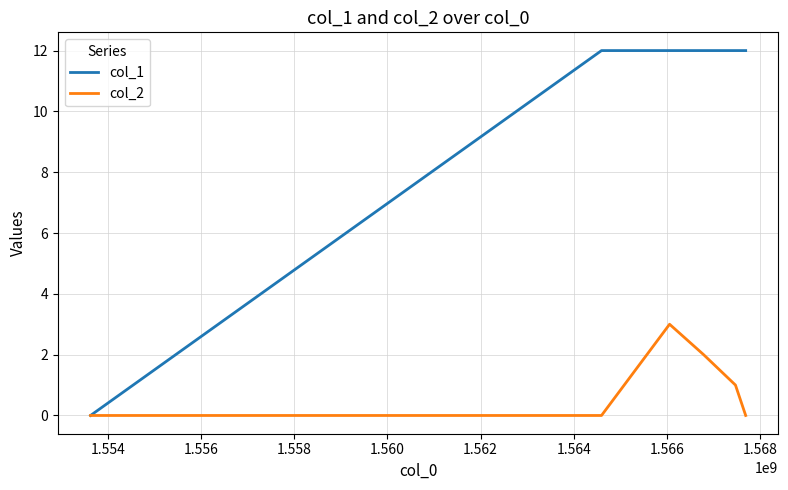

Which series has the largest total across all categories?

col_1